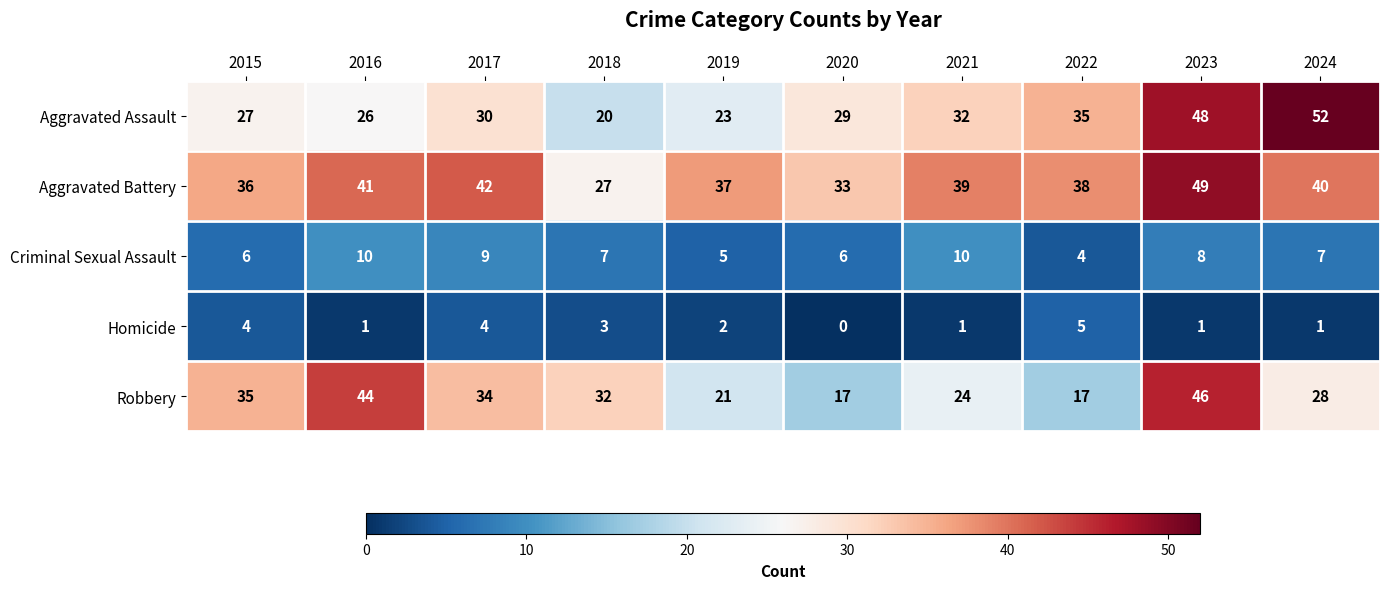

How many series are shown in this chart?

5